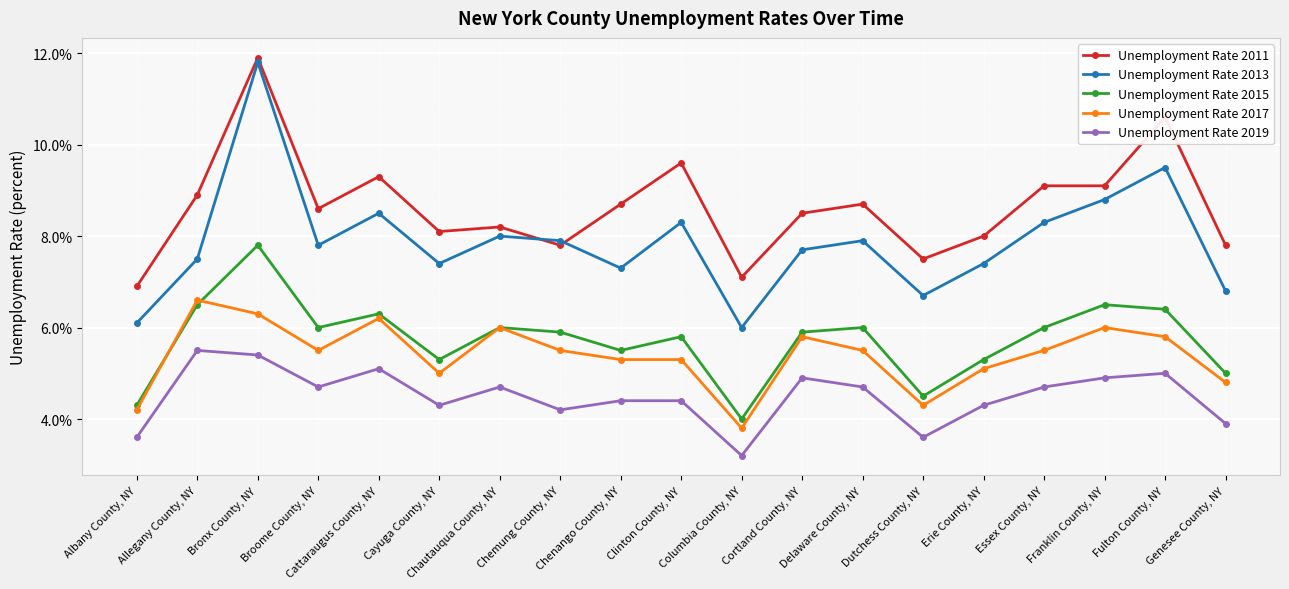

Where does the Unemployment Rate 2019 series first go above 4?

Allegany County, NY